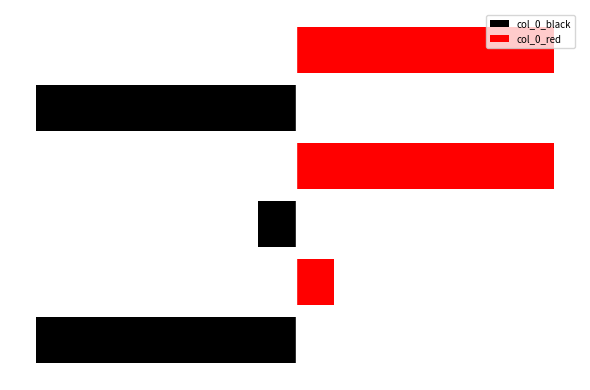

Reading right to left, transcribe all the data shown in this chart.

col_0_black: -1143603	-167685	-1143437
col_0_red: 1133350	1133384	167285